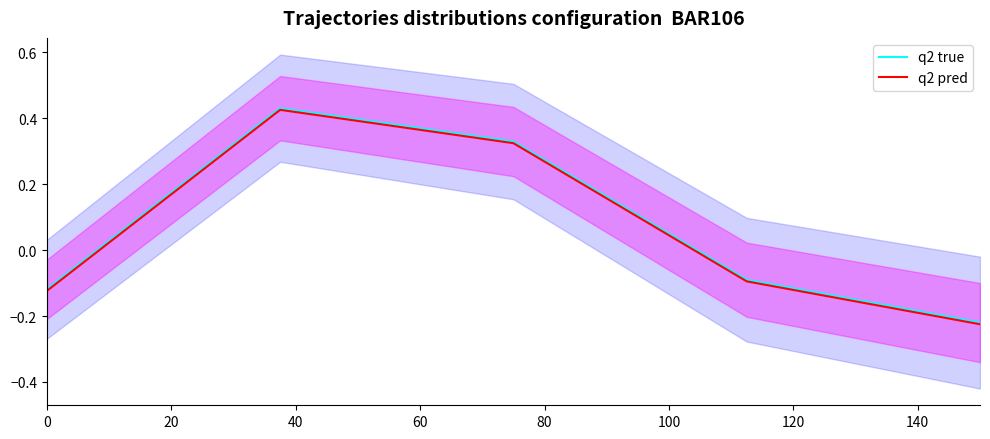

How many data points does each series have?

5